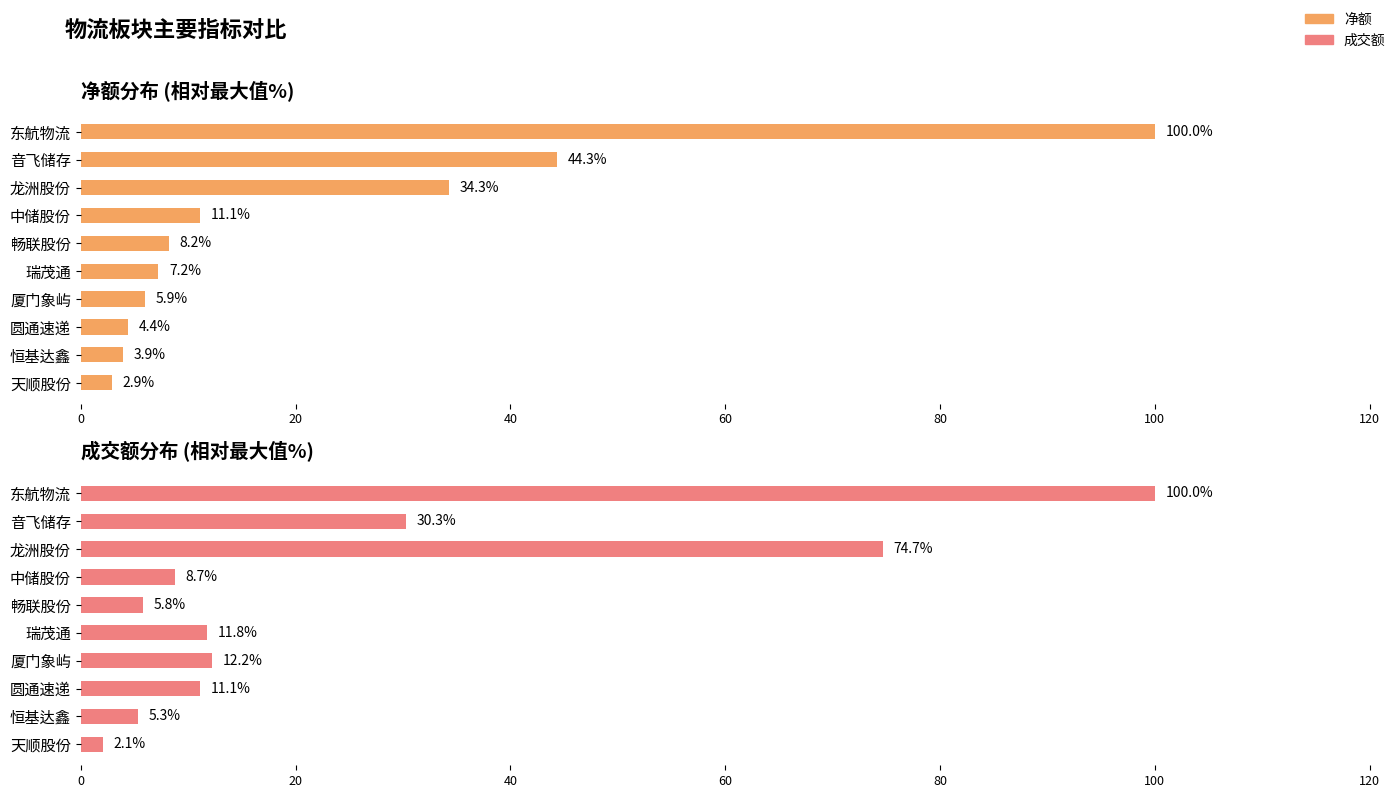

What is the difference between the maximum and second lowest values in the 净额 series?

96.1